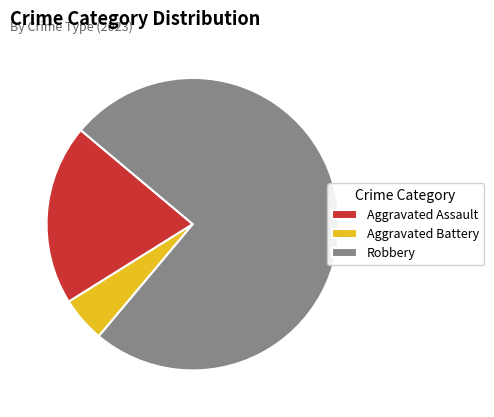

The Aggravated Battery slice represents 1% of the pie. True or false?

False